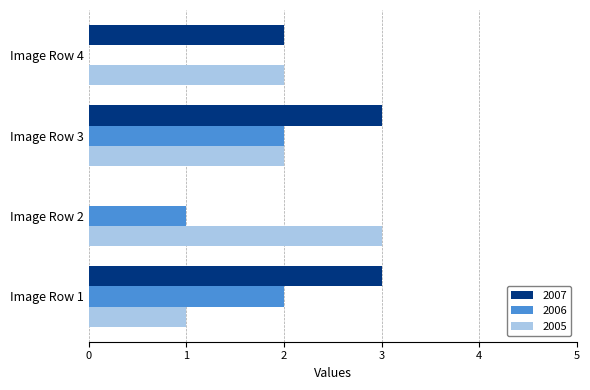

The value of 2007 at Image Row 4 is 2. True or false?

True